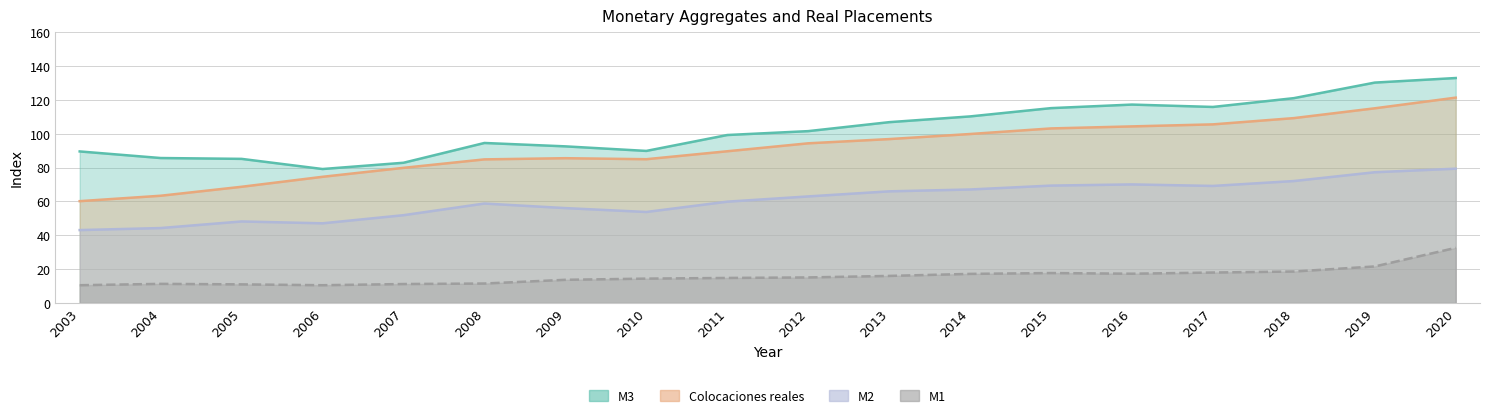

At which label does M3 first exceed 101?

2012